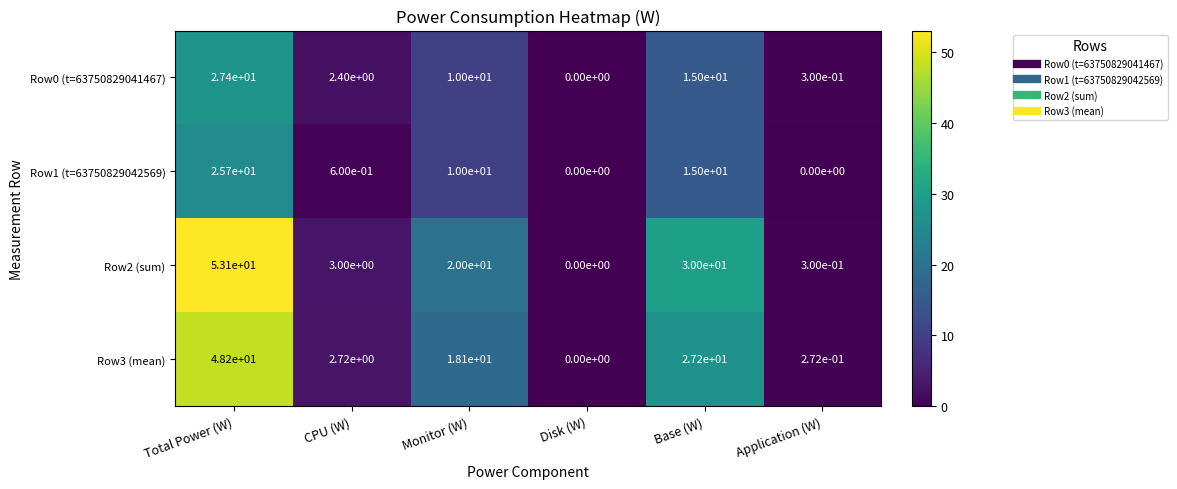

Is the value of Row0 (t=63750829041467) at CPU (W) greater than the value of Row1 (t=63750829042569) at Base (W)?

No